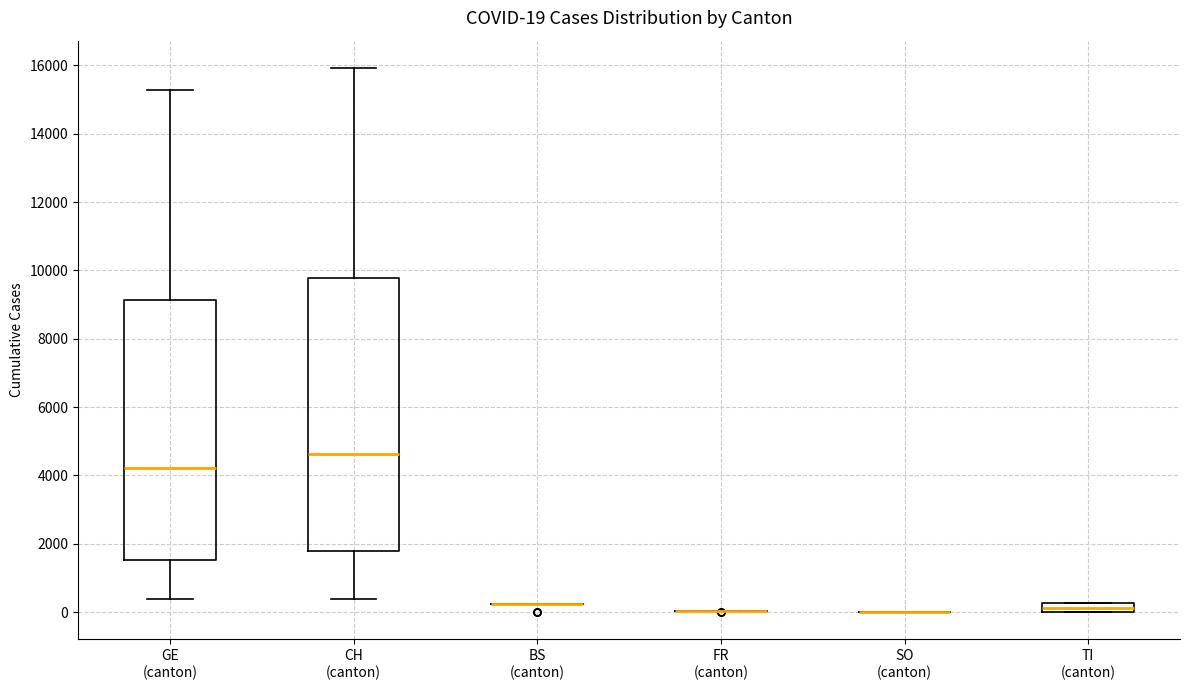

Comparing the boxes themselves (not the whiskers), which one is the tallest?

CH (canton)